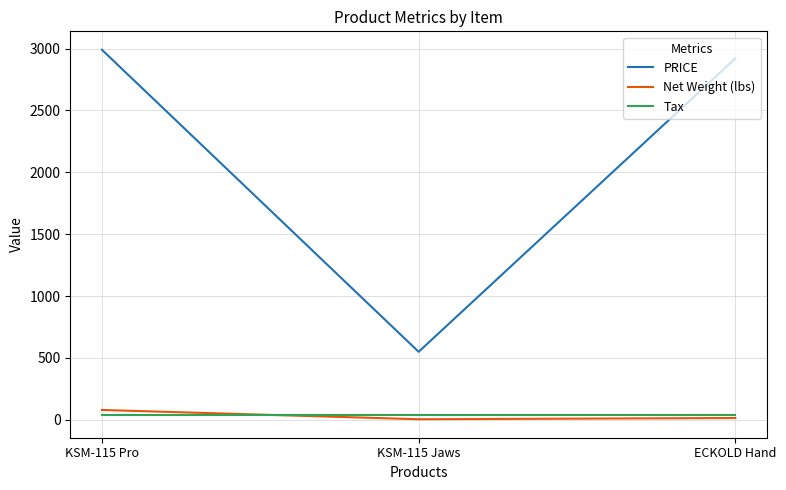

Which category has the highest value in the PRICE series?

KSM-115 Pro